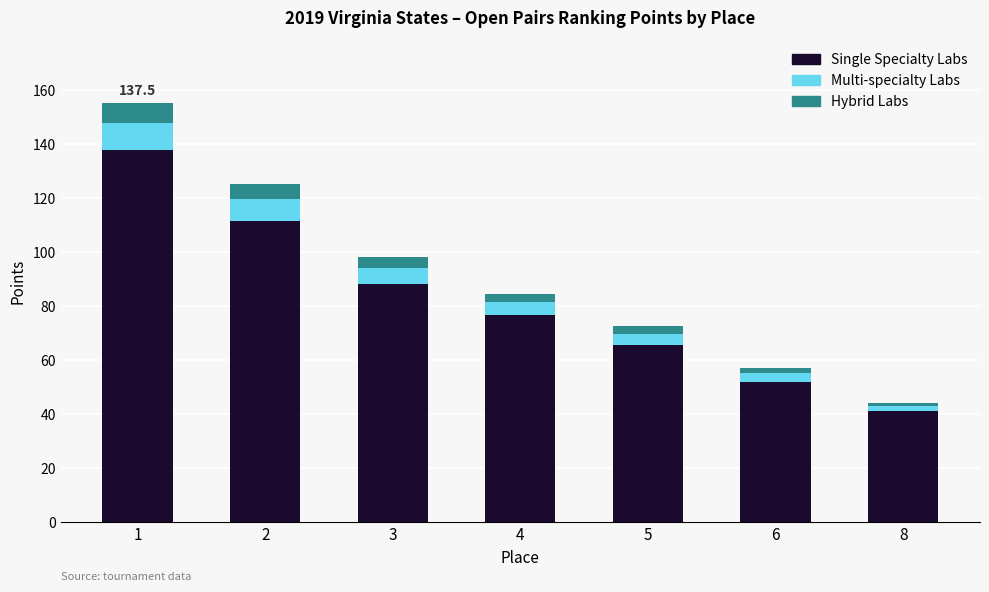

True or false: Single Specialty Labs has a value of 82.6 at 6.

False